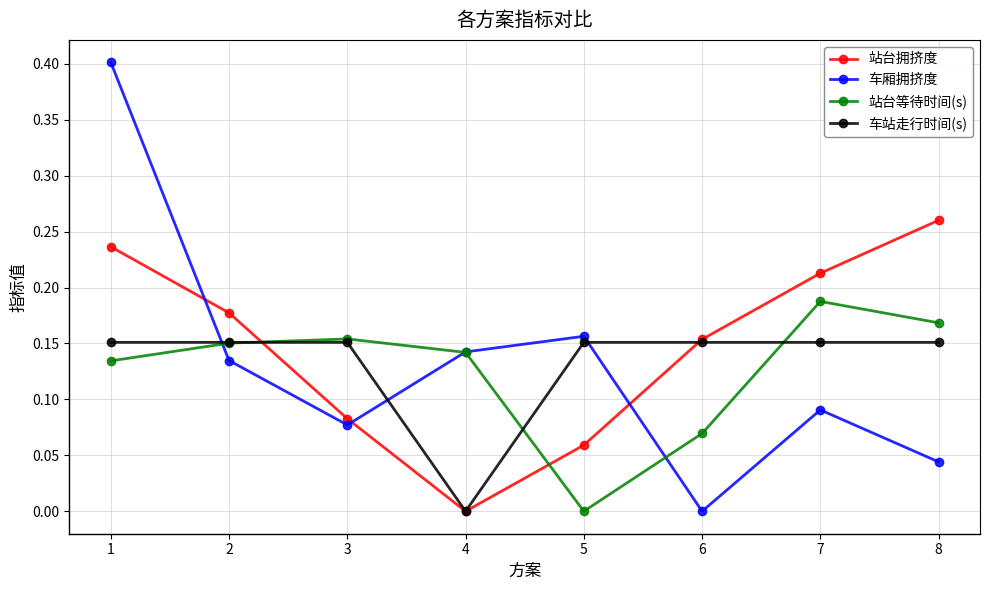

How many interior local valleys does the 车厢拥挤度 series have?

2